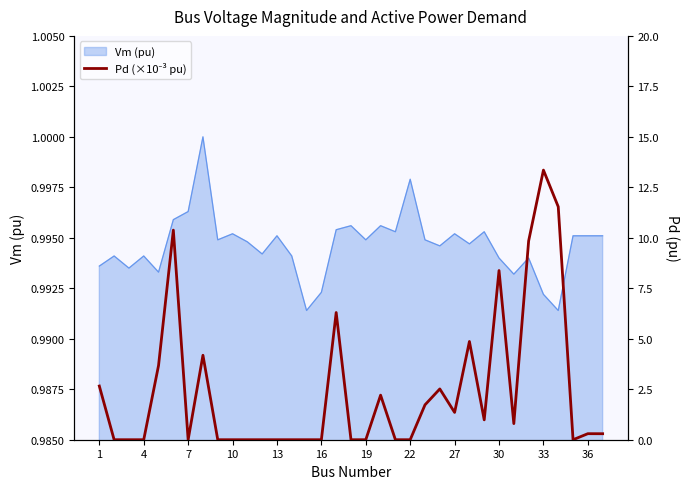

The chart shows a value of 1.5 at 26. True or false?

False